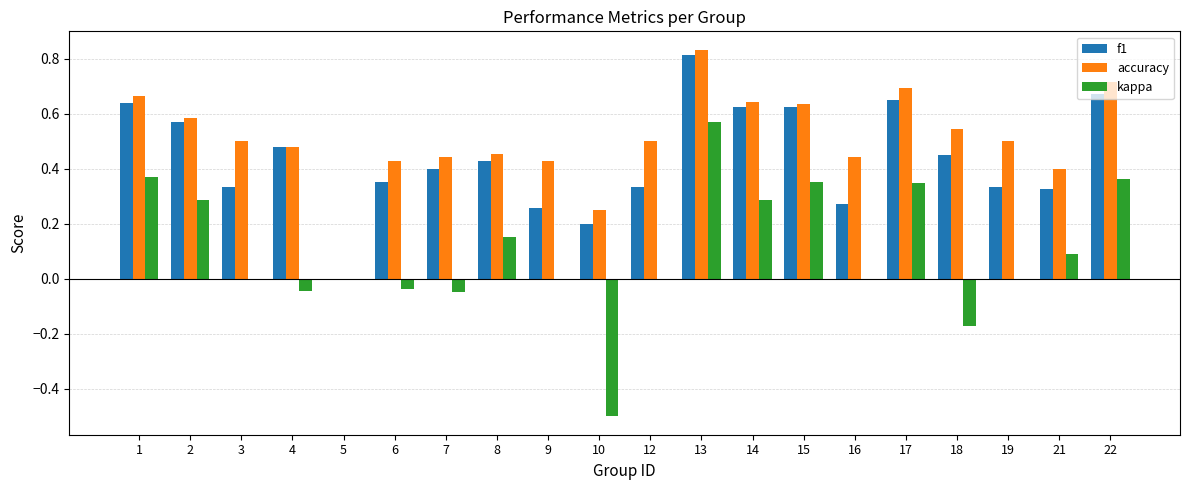

How many series are shown in this chart?

3